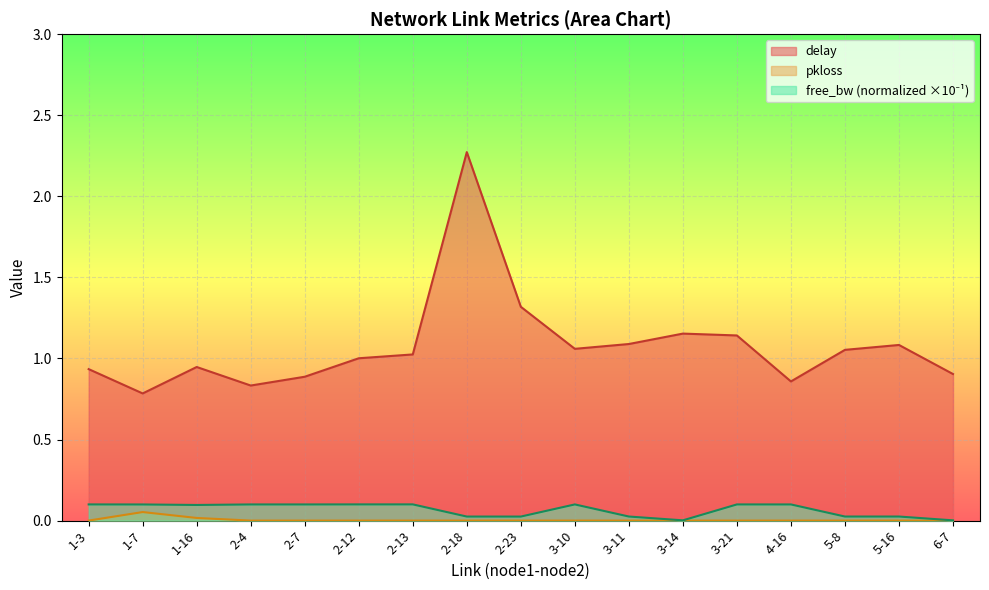

What is the label of the 17th point from the left?

6-7